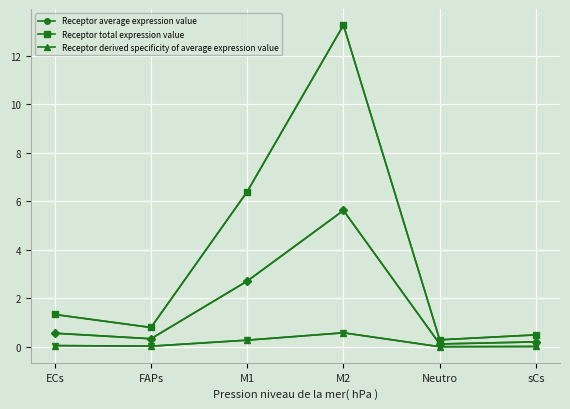

Is this an area chart (filled region under the line)?

No